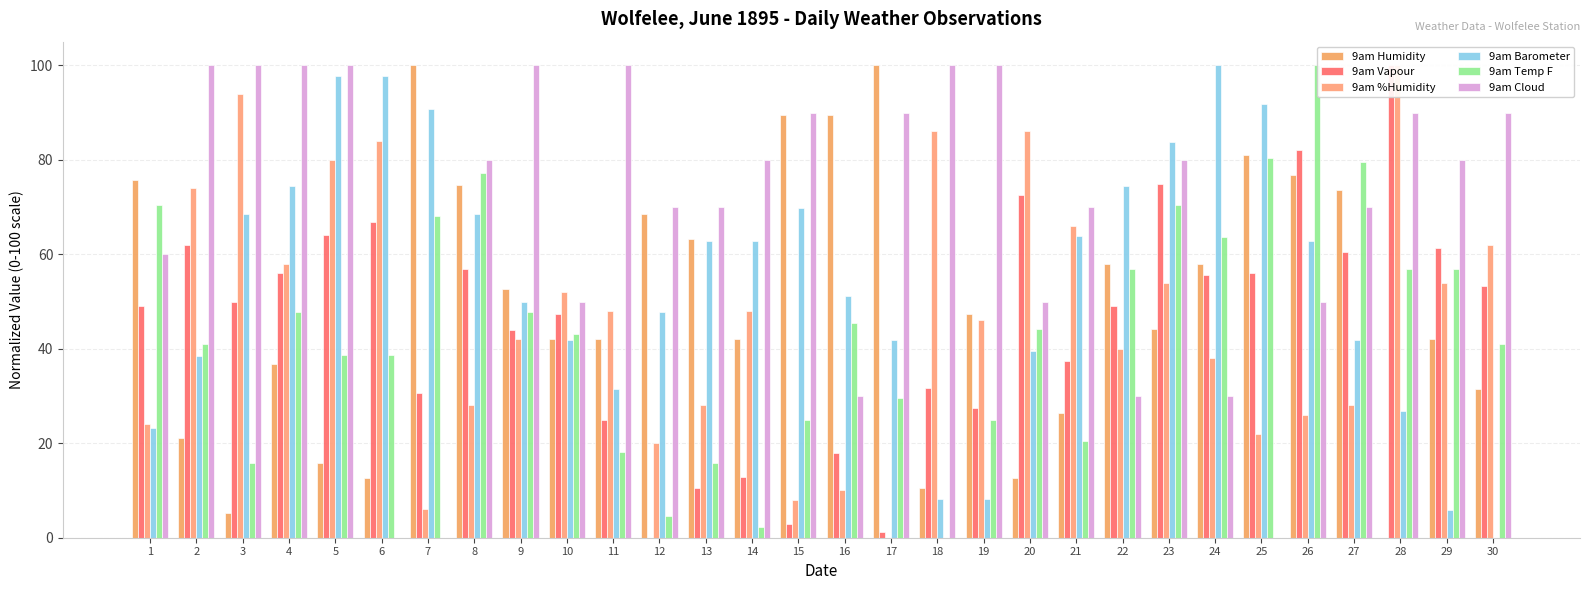

True or false: 9am Humidity has a value of 7.5 at 3.

False